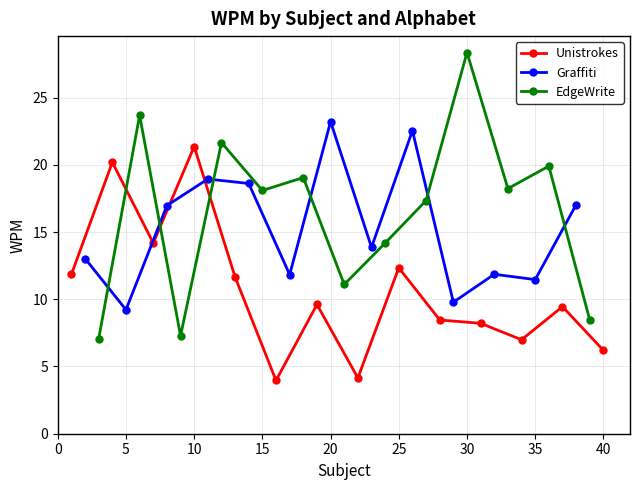

How many lines are shown in the chart?

3